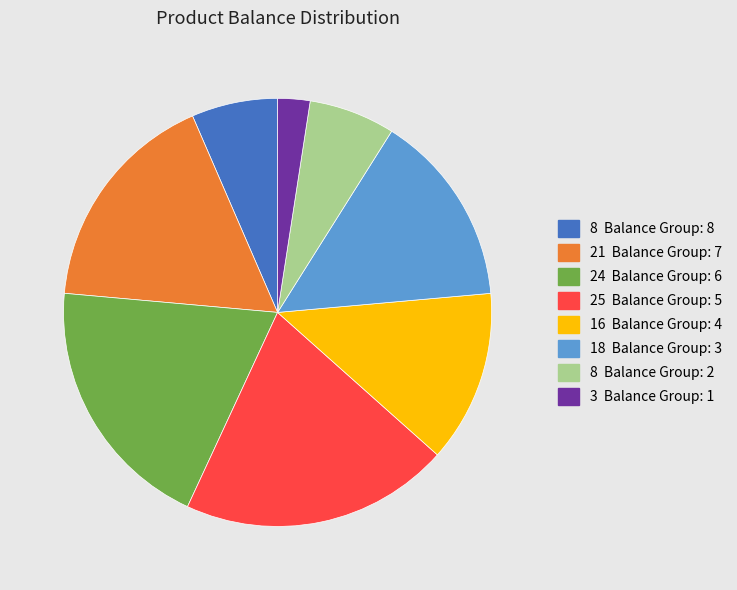

Is there a majority slice in this chart?

No